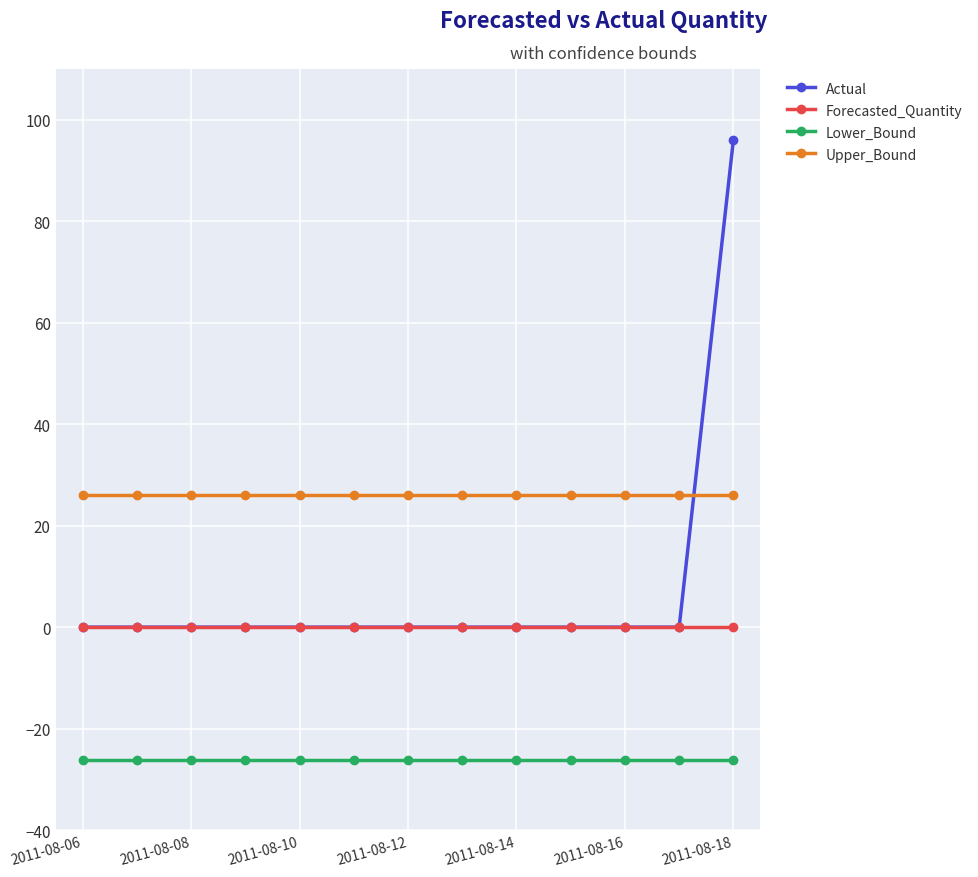

What is the minimum value shown in the chart?

-26.1